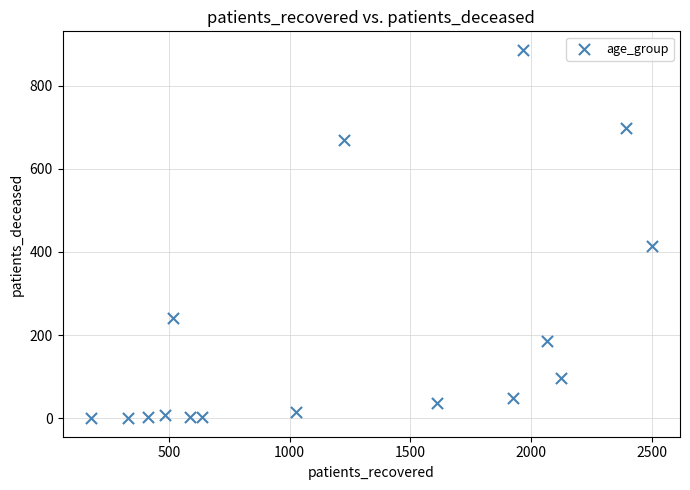

What Y value in the scatter plot is closest to 443?

415